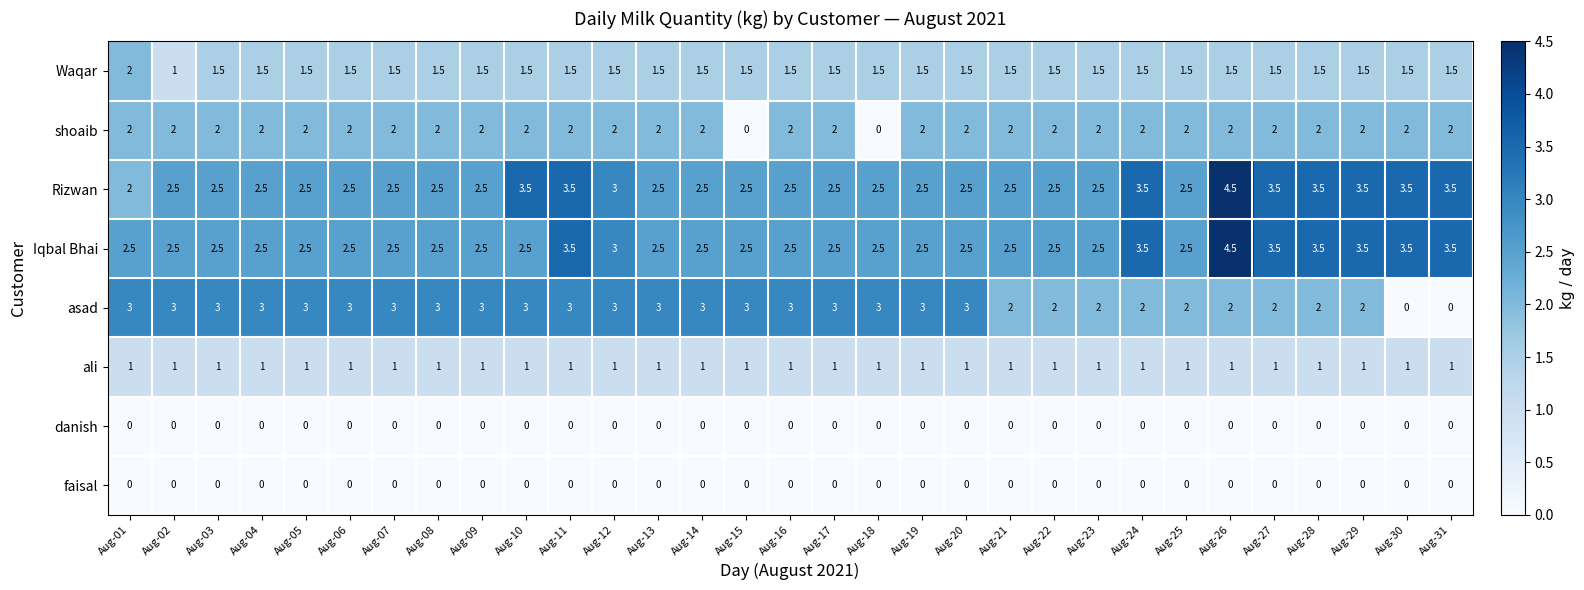

What is the sum of the Rizwan values at Aug-08 and Aug-09?

5.0